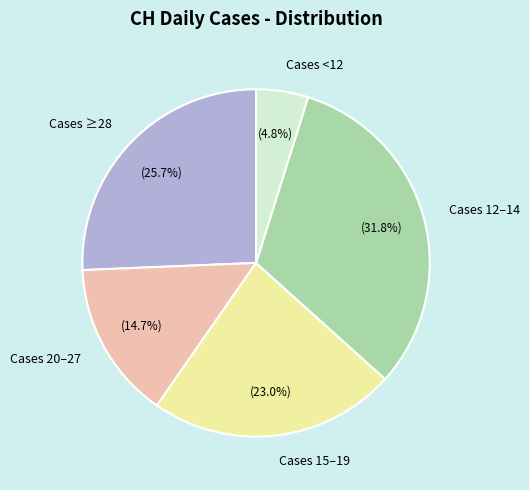

Which category has the smallest portion of the pie?

Cases <12